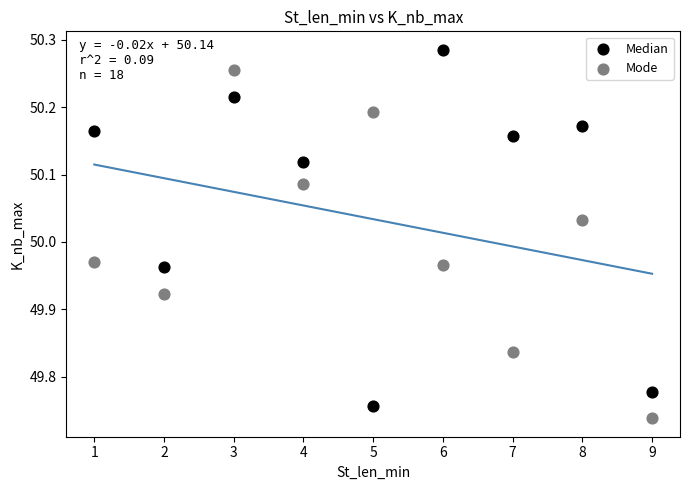

What is the X range (max minus min) for the scatter plot?

8.0